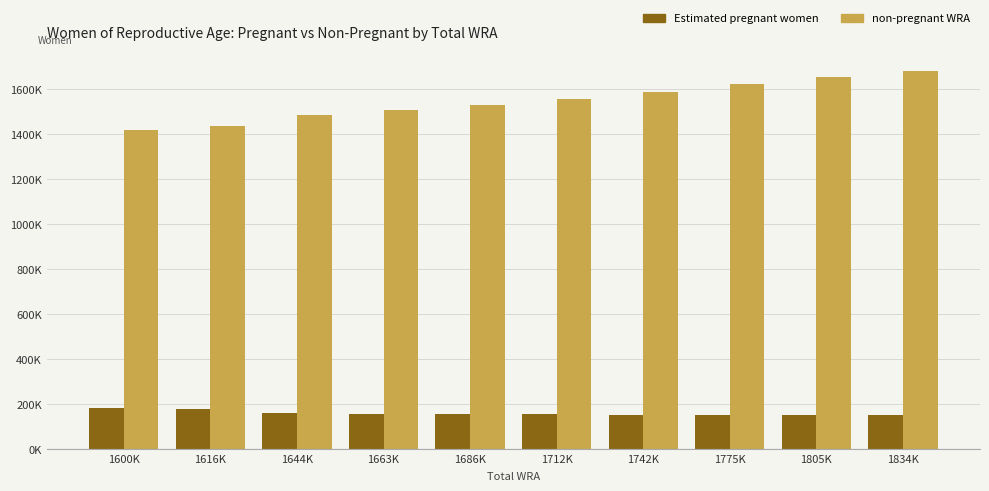

What are all the series names shown in the legend?

Estimated pregnant women, non-pregnant WRA